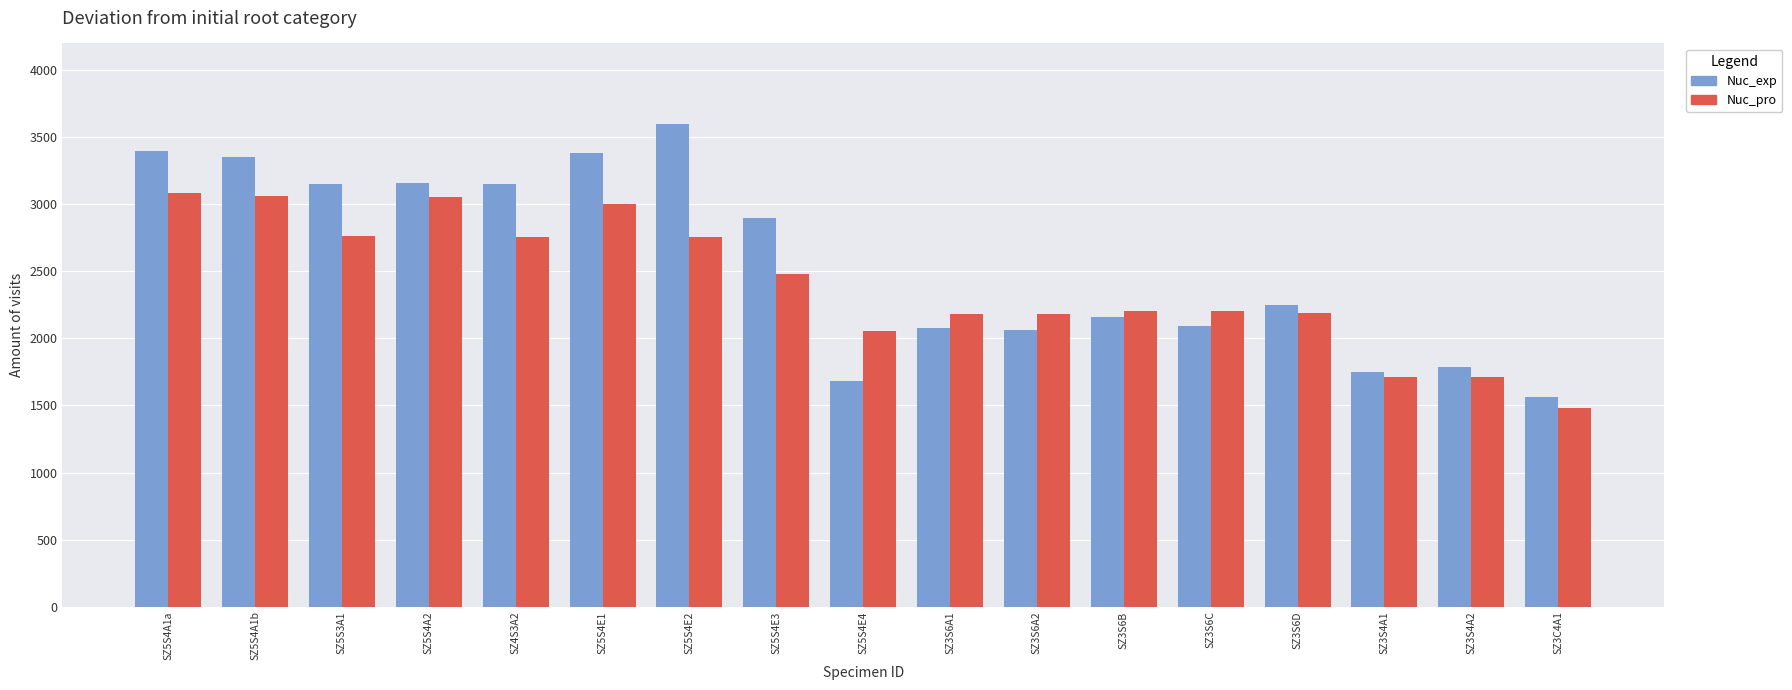

What is the sum of the Nuc_pro values at SZ5S4E3 and SZ5S4E1?

5480.8